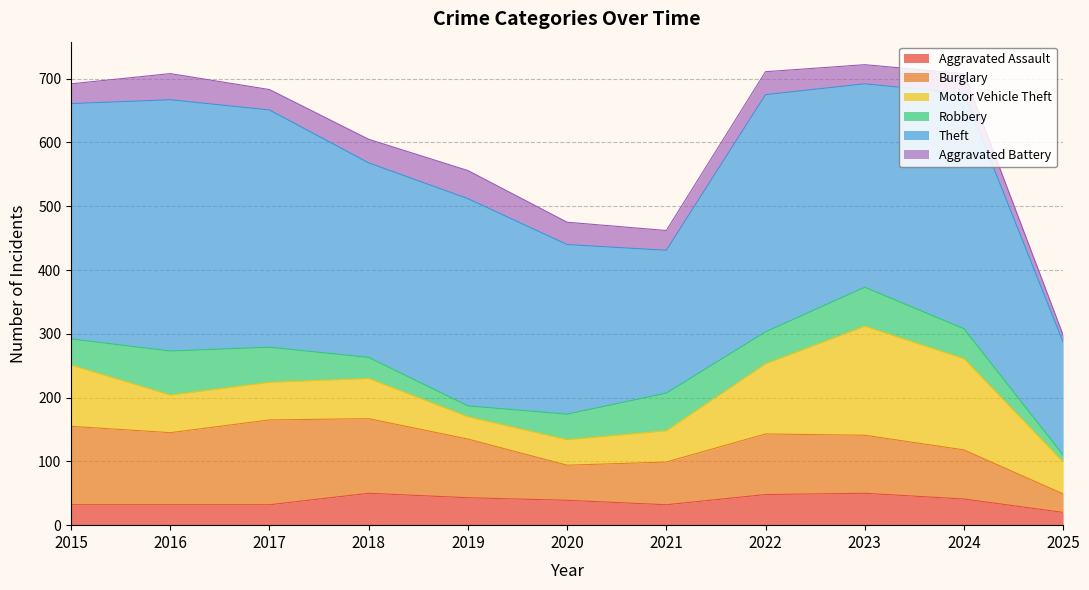

Is it true that Aggravated Battery equals 32 at 2017?

True